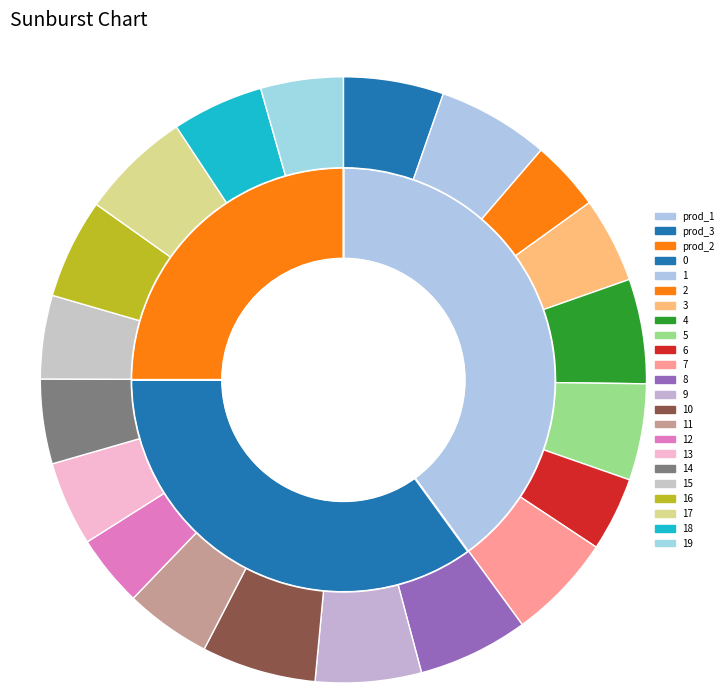

How many slices are in this pie chart?

20